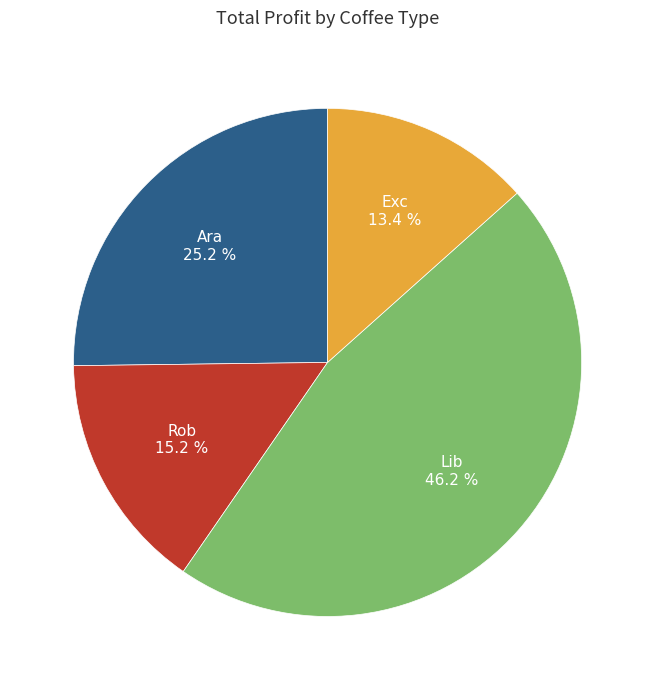

Is there any slice that represents more than half of the pie?

No